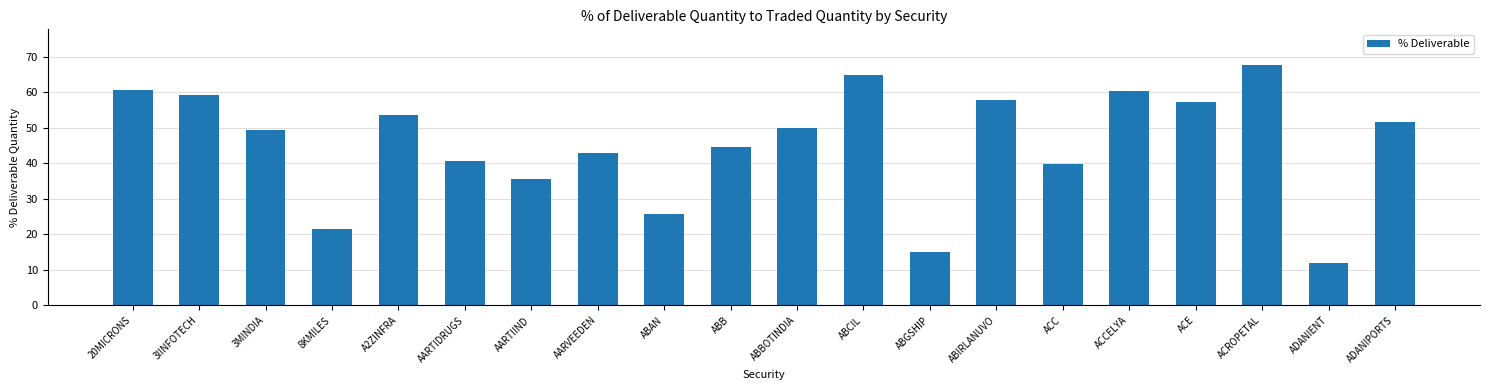

What is the sum of the values at A2ZINFRA and AARTIDRUGS?

94.3